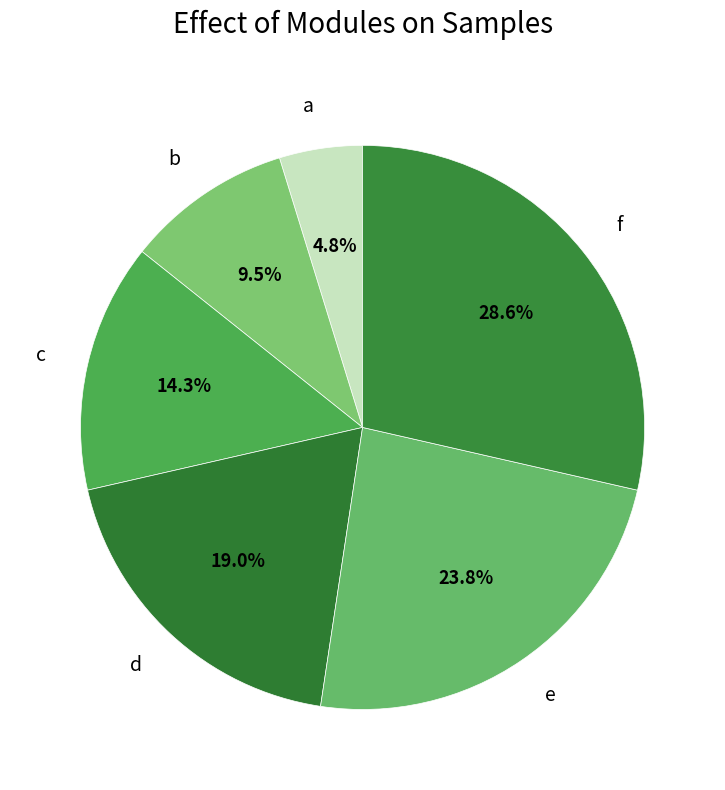

The c slice represents 14% of the pie. True or false?

True